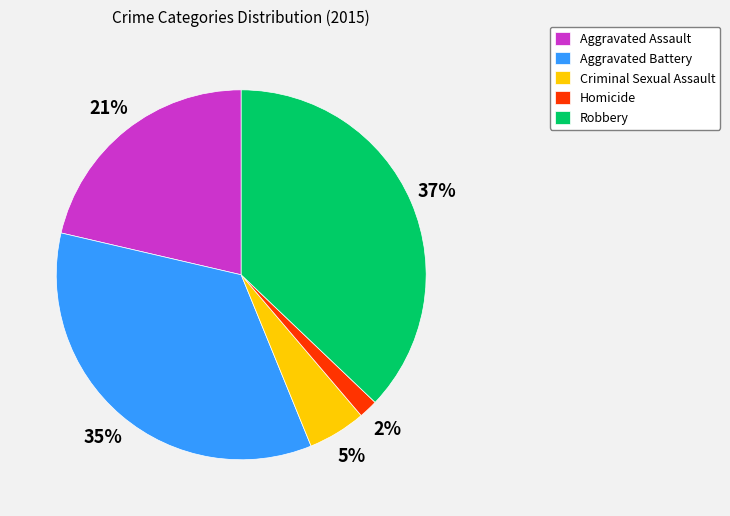

What percentage is the Aggravated Battery slice, to the nearest percent?

35%